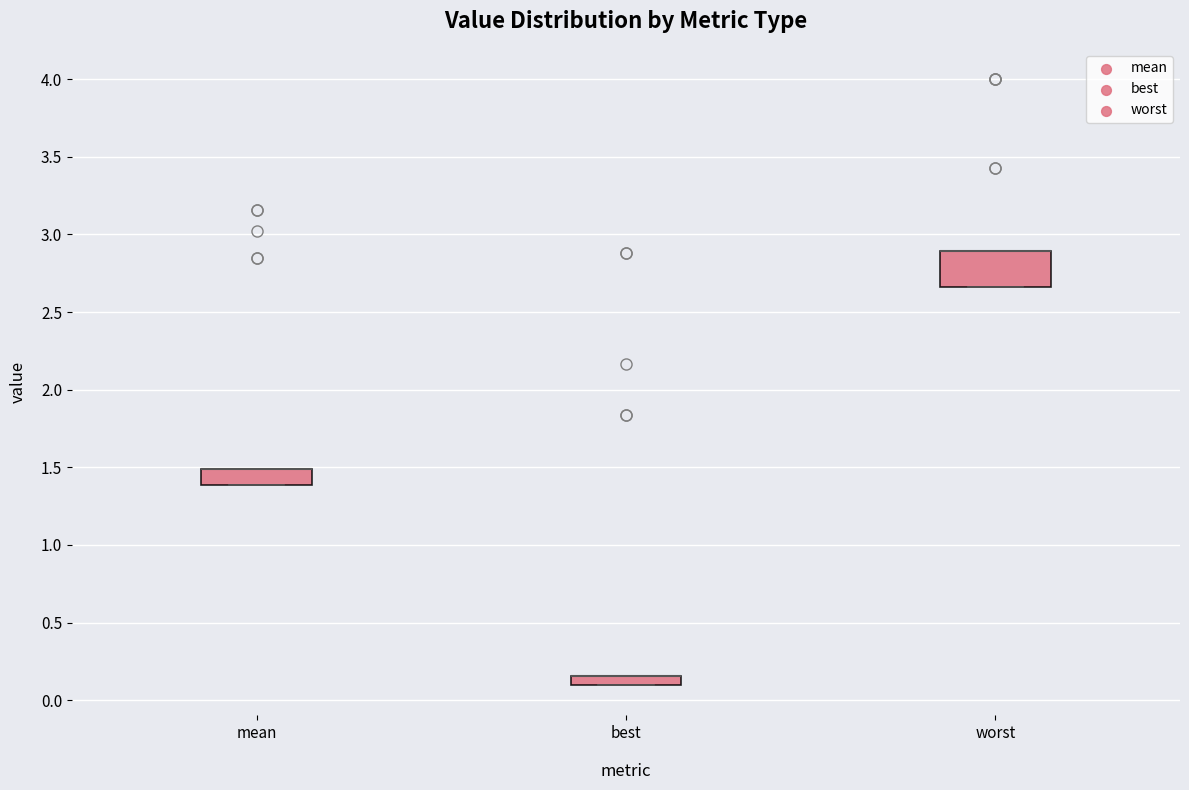

Where is the upper edge of the box for mean on the y-axis? The values are not printed on the chart, so give them approximately, as read against the axis.

1.50